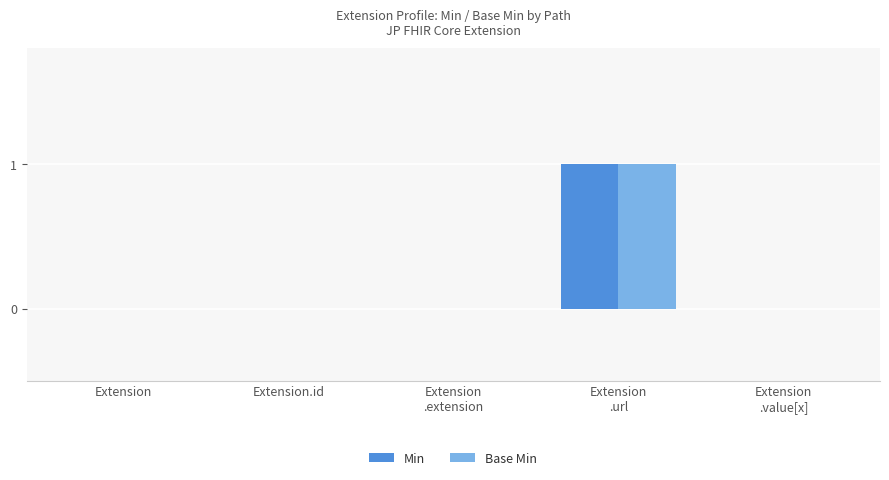

At which label does Min reach its peak?

Extension
.url